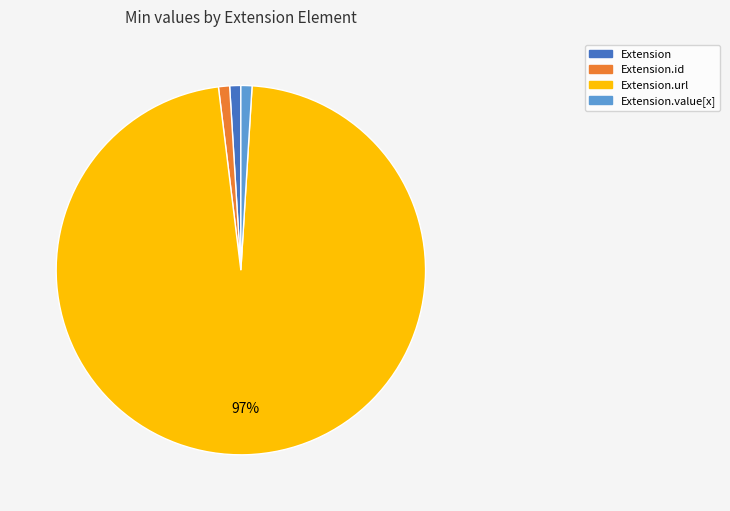

Which slice represents more than half of the pie?

Extension.url